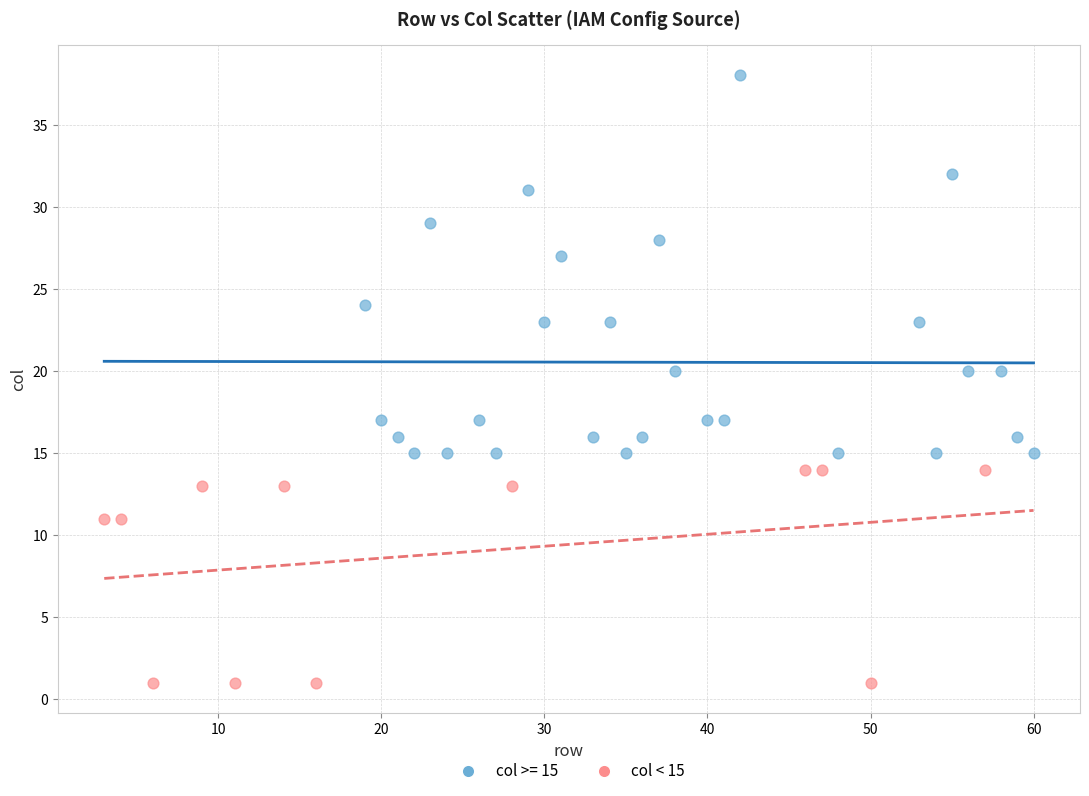

Which series has the widest spread of Y values?

col >= 15